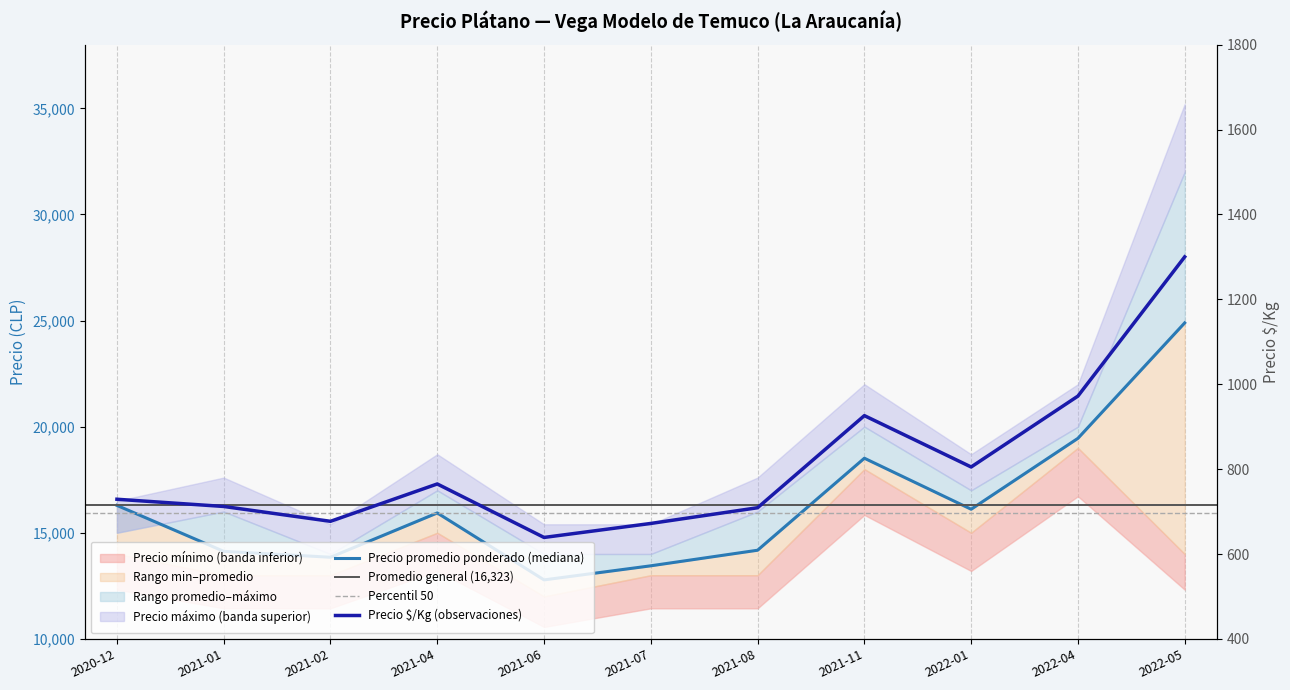

At which label does Precio promedio ponderado reach its peak?

2022-05